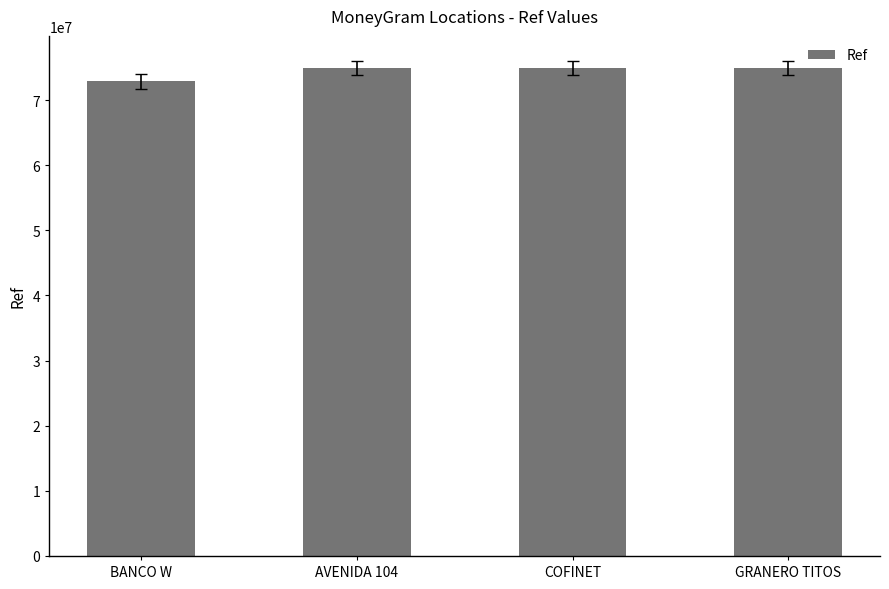

At which label does the data first exceed 74923113?

AVENIDA 104